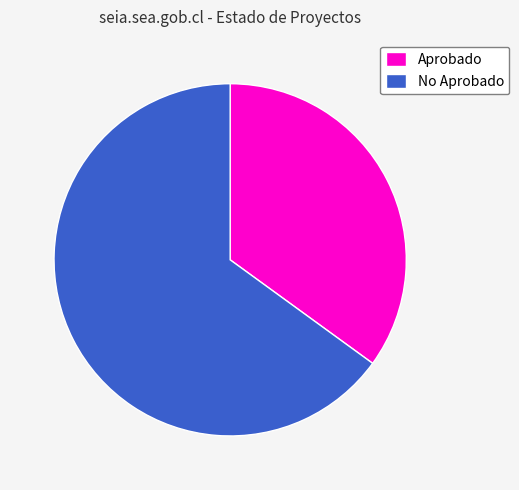

Combined, do No Aprobado and Aprobado account for over 50%?

Yes